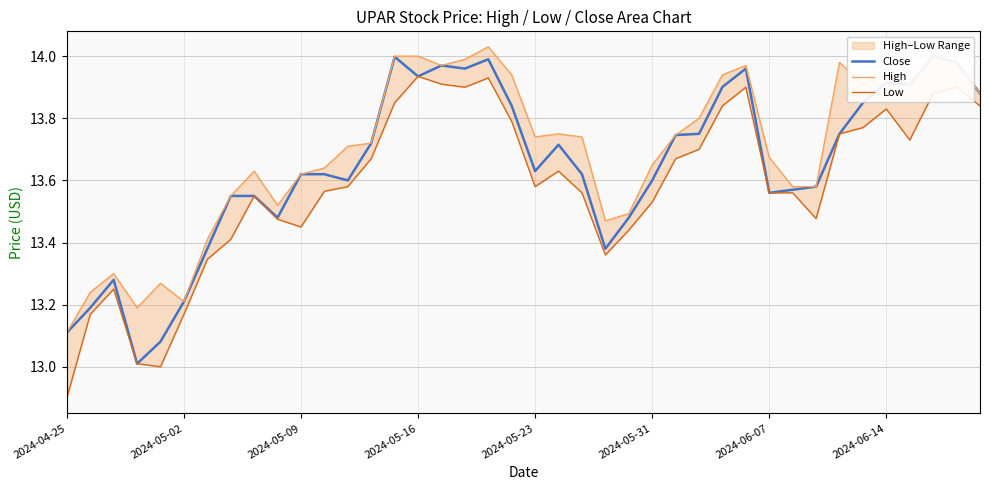

Does the chart have visible grid lines?

Yes